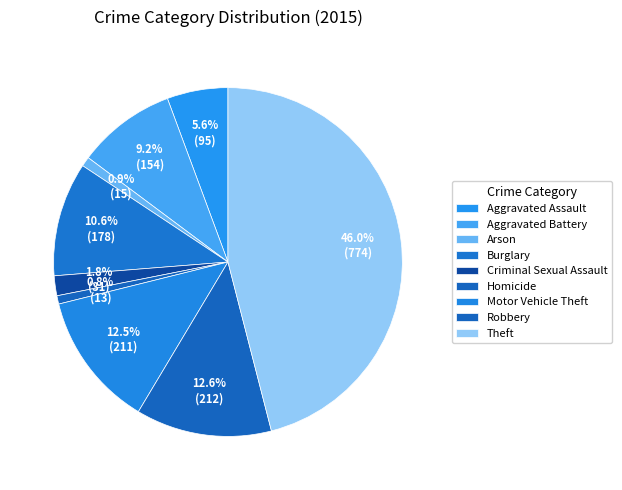

What percentage is the Motor Vehicle Theft slice, to the nearest percent?

13%